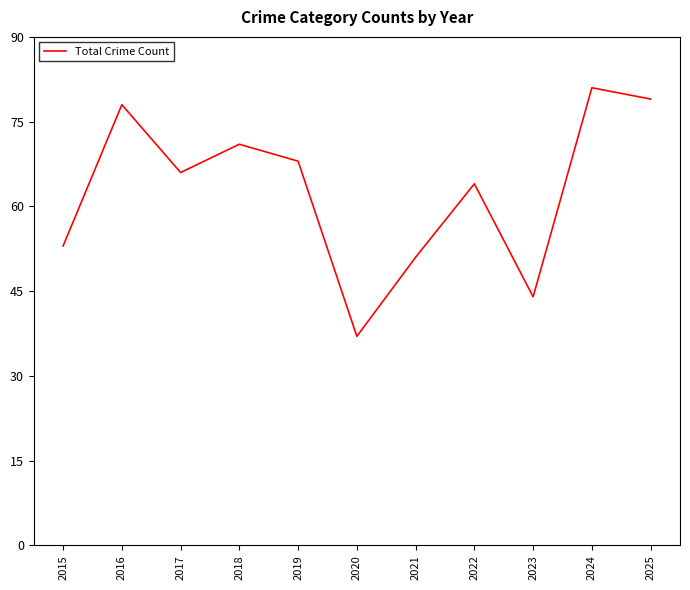

What value does the data have at 2016?

78